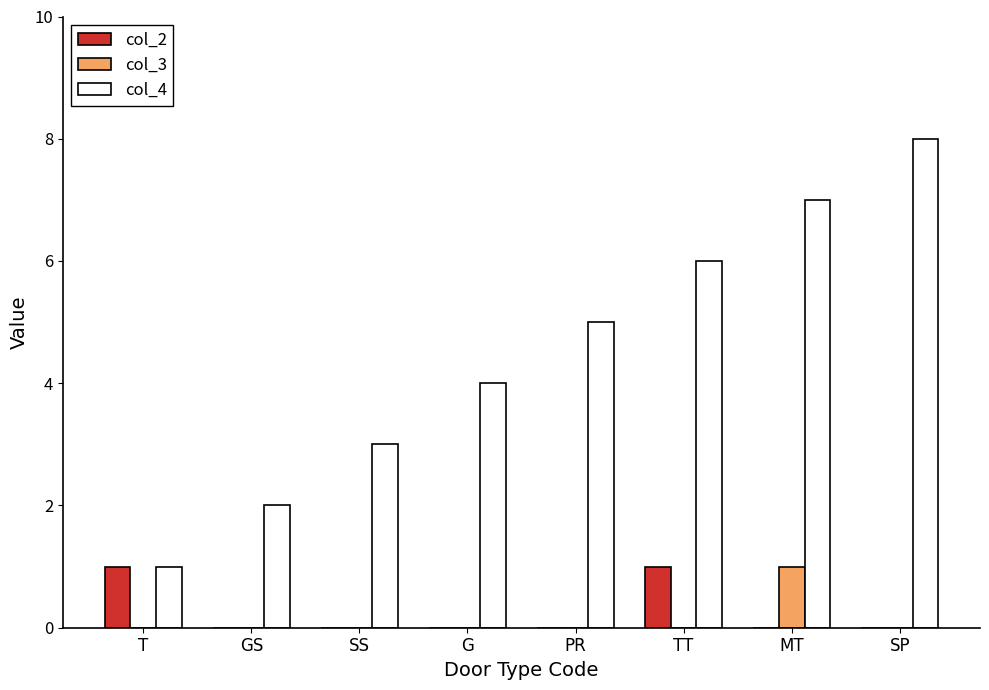

Which series changed the most between GS and SS?

col_4